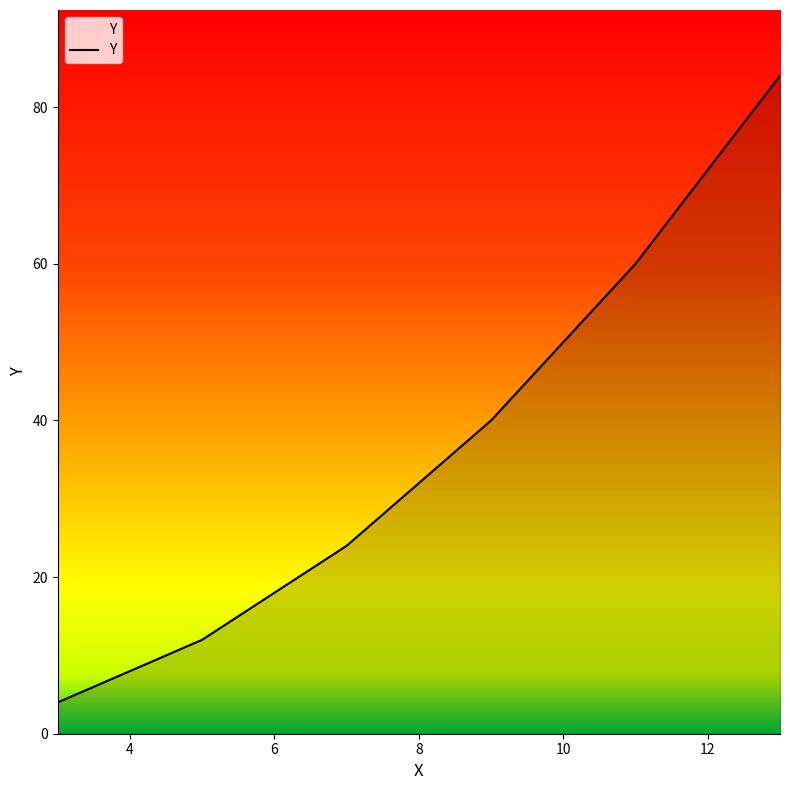

What is the difference between the maximum and minimum values?

80